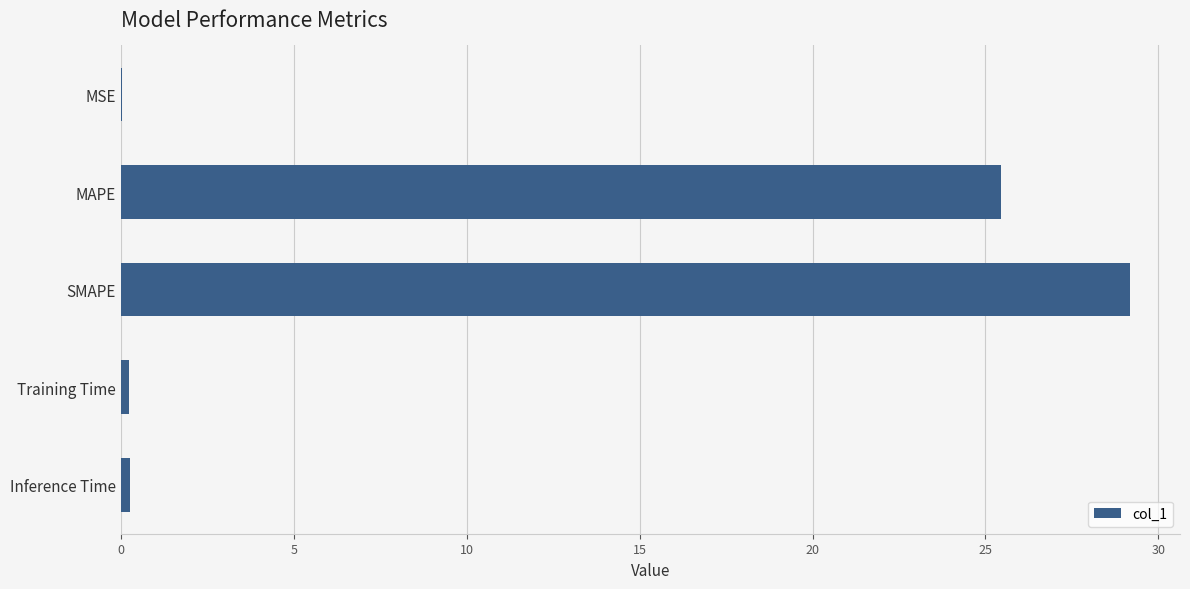

Between MAPE and SMAPE, which is larger?

SMAPE